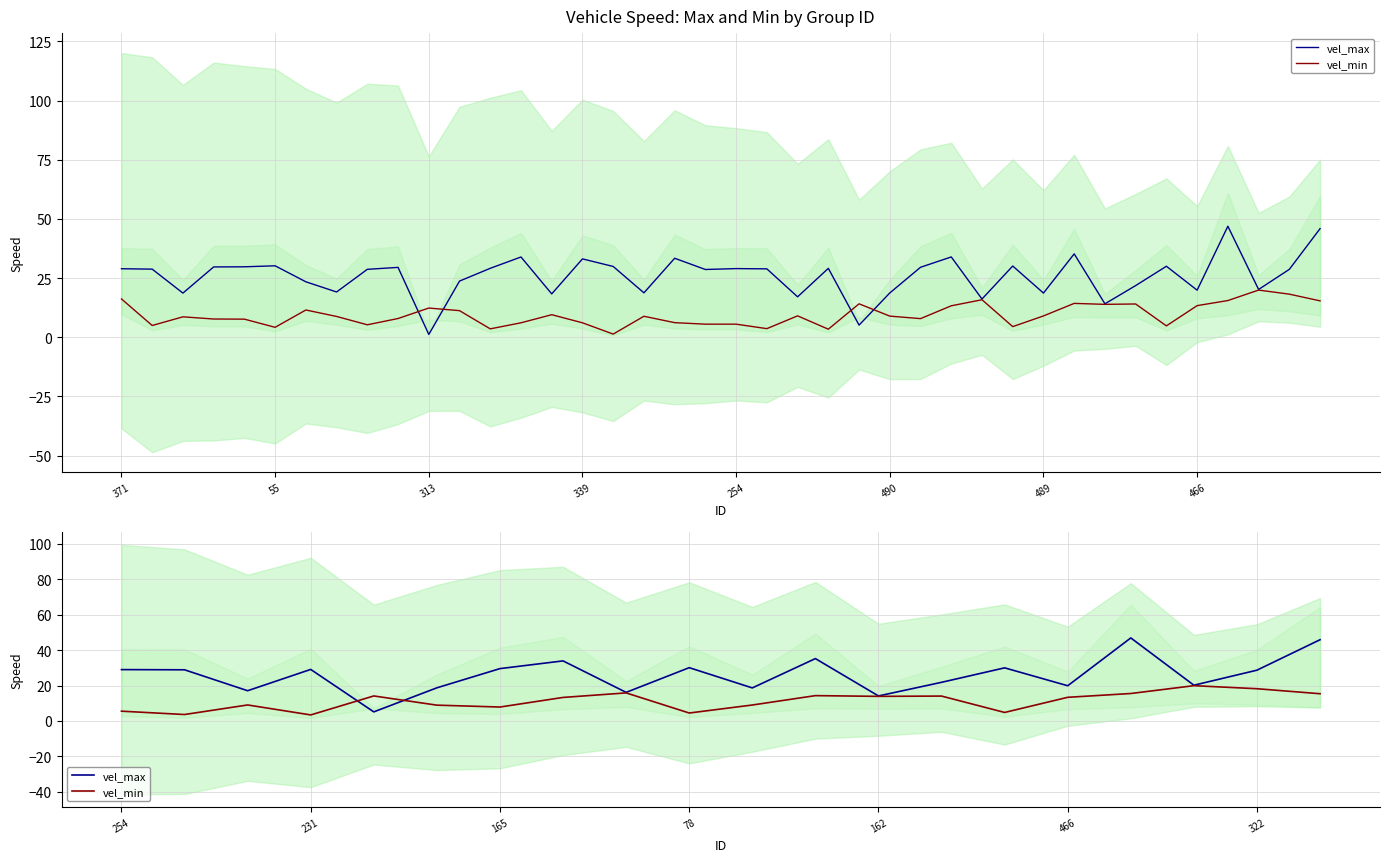

Rank the series by their maximum value, from highest to lowest.

vel_max, vel_min